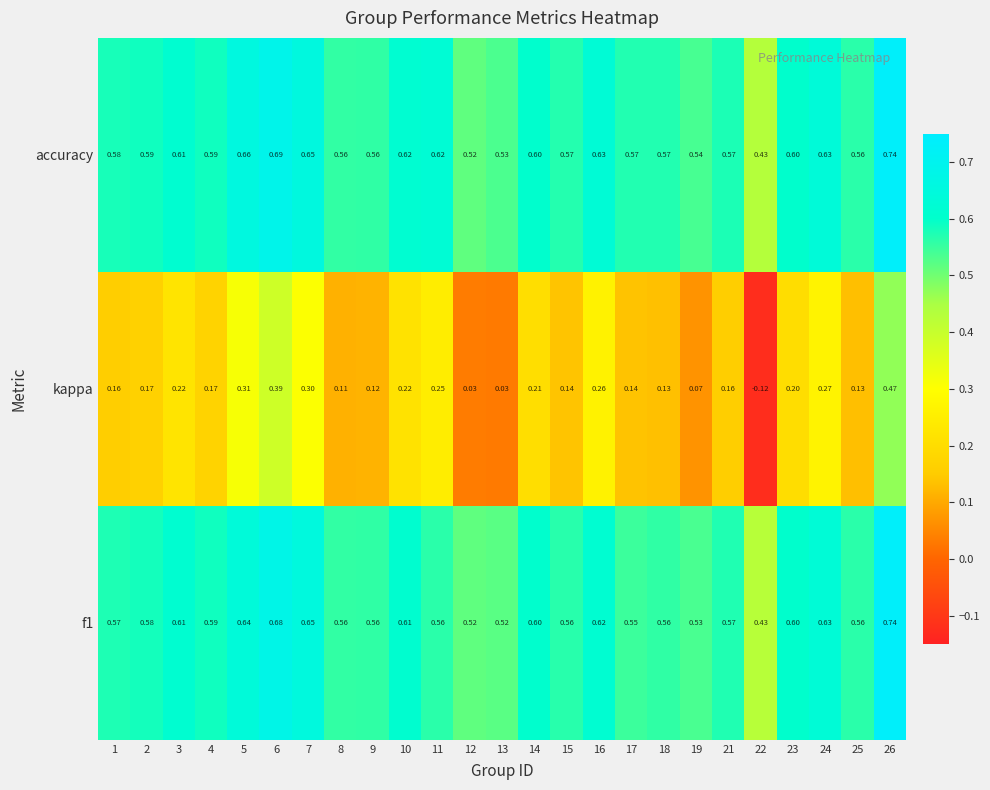

Which series has the largest total across all categories?

accuracy